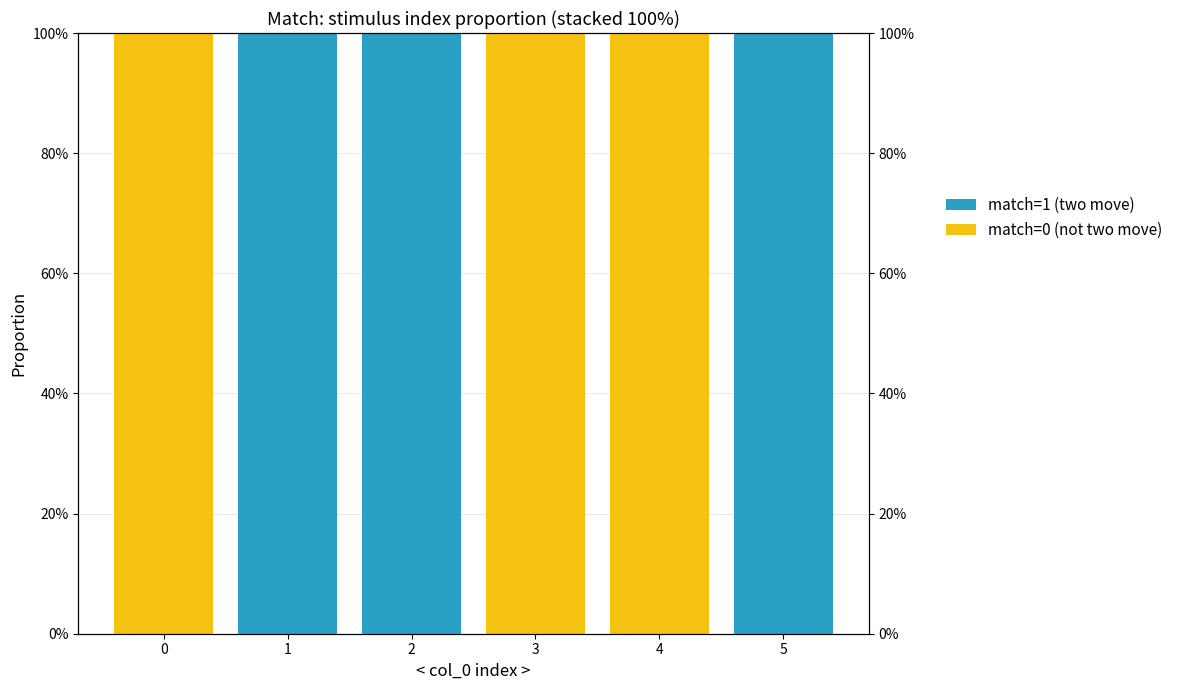

What is the sum of all match=1 (two move) values?

3